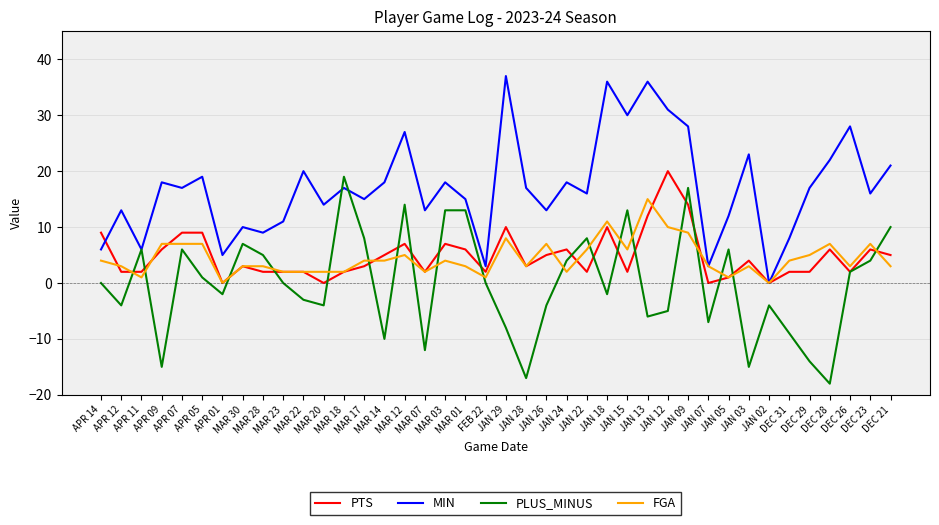

Which series has the largest total across all categories?

MIN